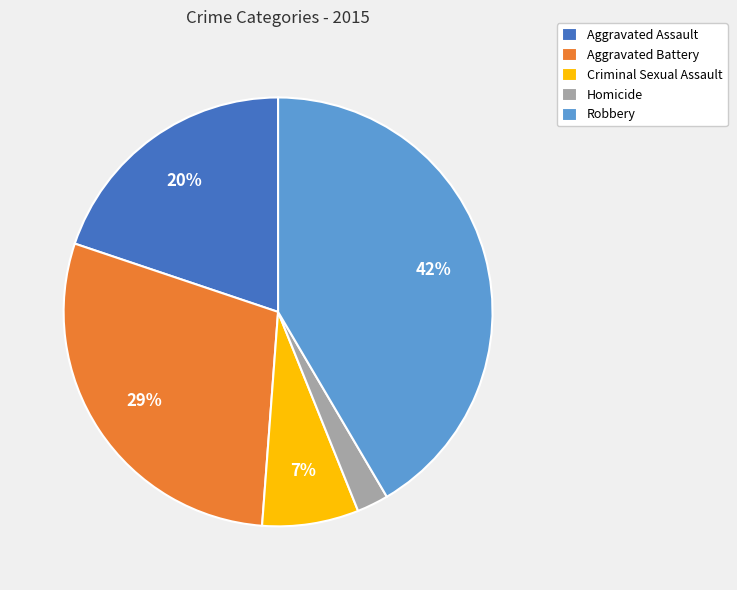

How many segments does this pie chart have?

5